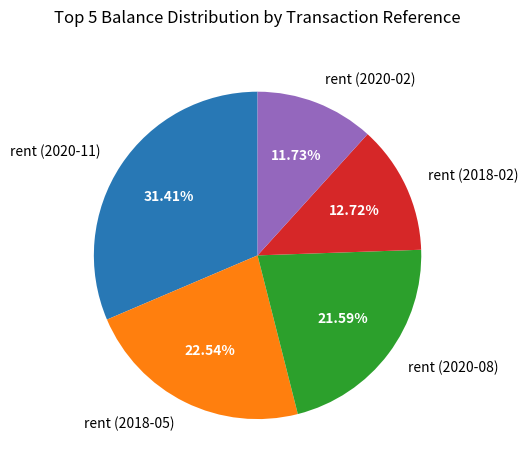

To the nearest percent, what is the average slice percentage?

20%